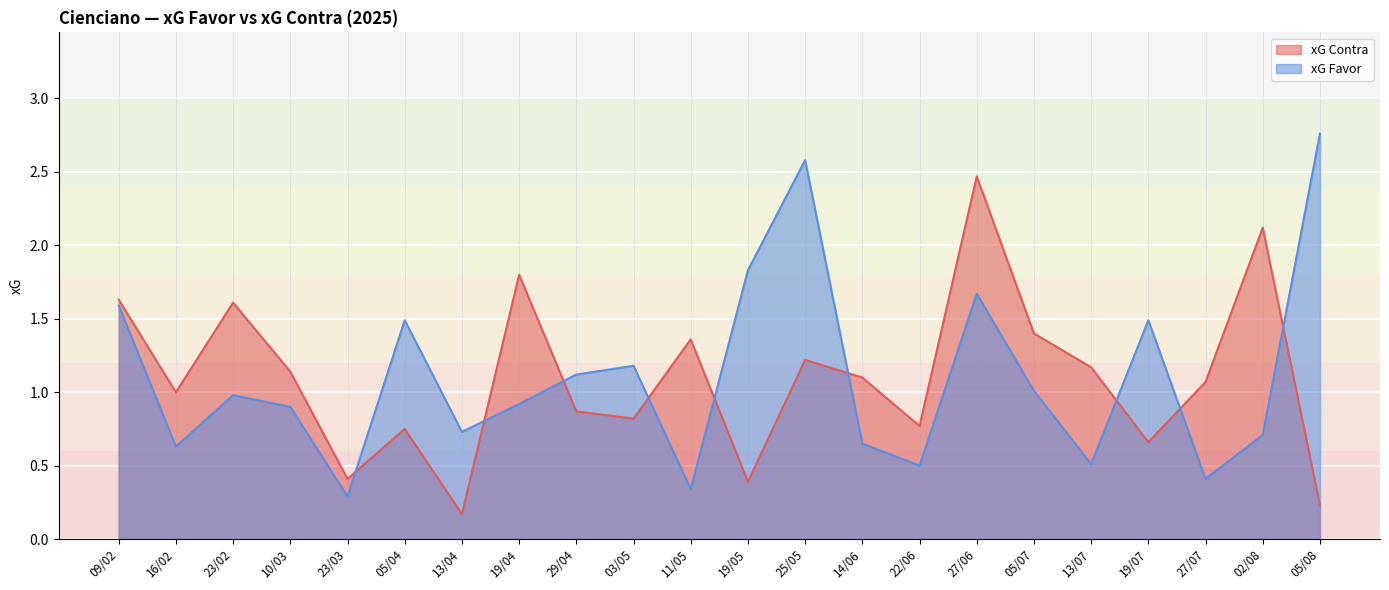

What are all the series names shown in the legend?

xG Contra, xG Favor